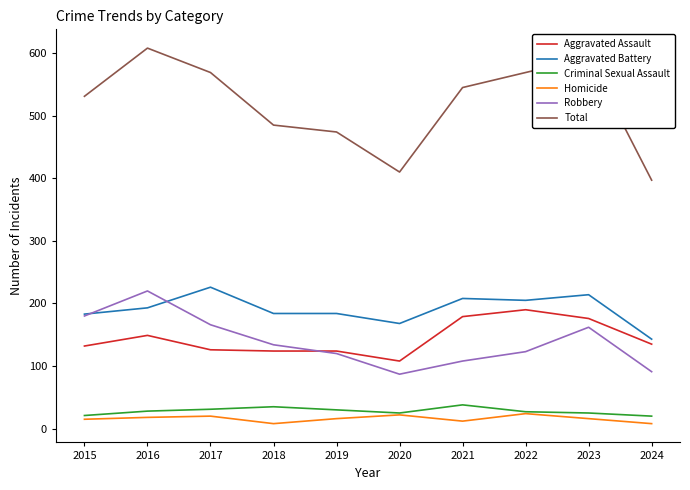

Which series has the largest total across all categories?

Total